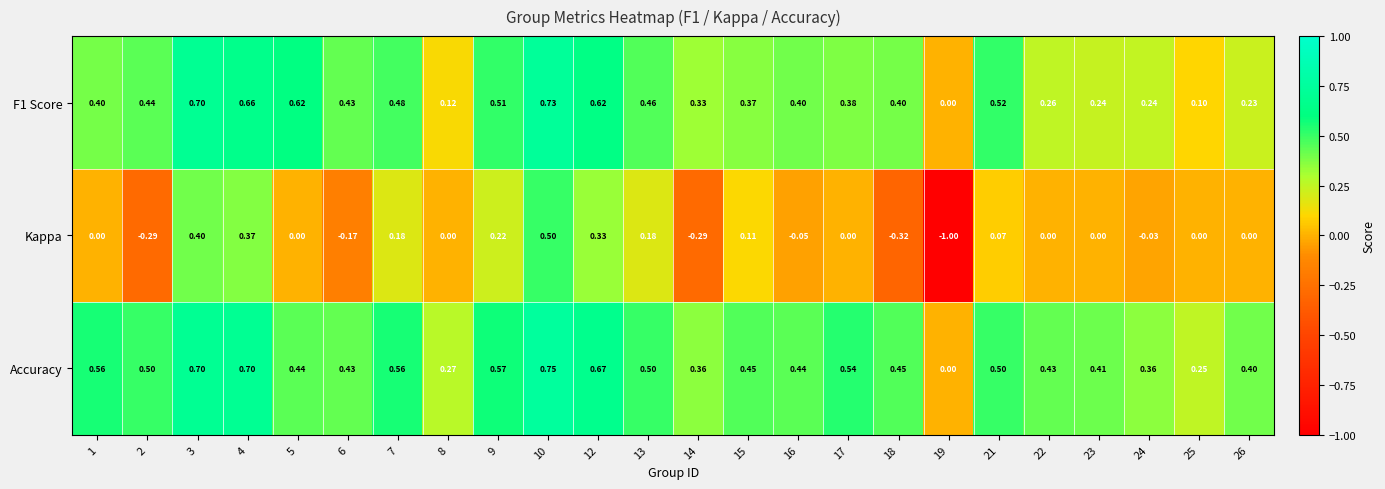

Which series has the largest total across all categories?

Accuracy